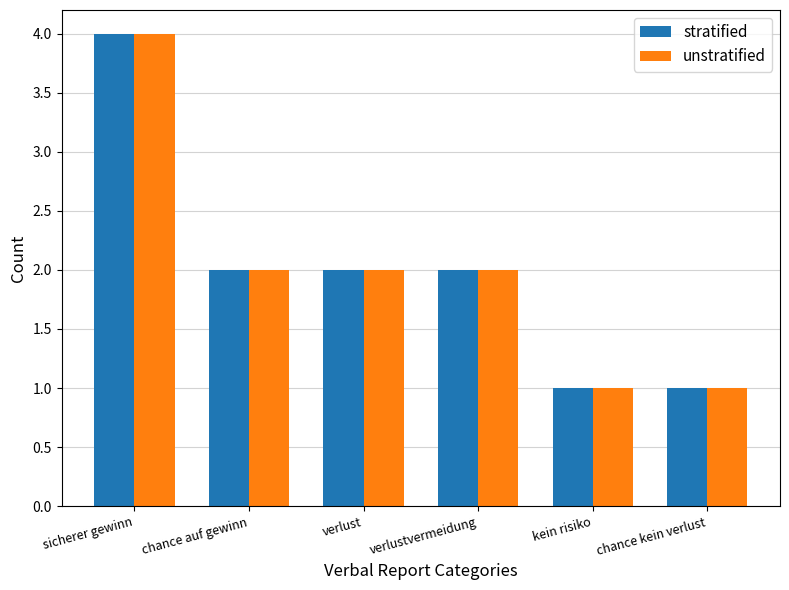

What is the sum of the unstratified values at sicherer gewinn and verlustvermeidung?

6